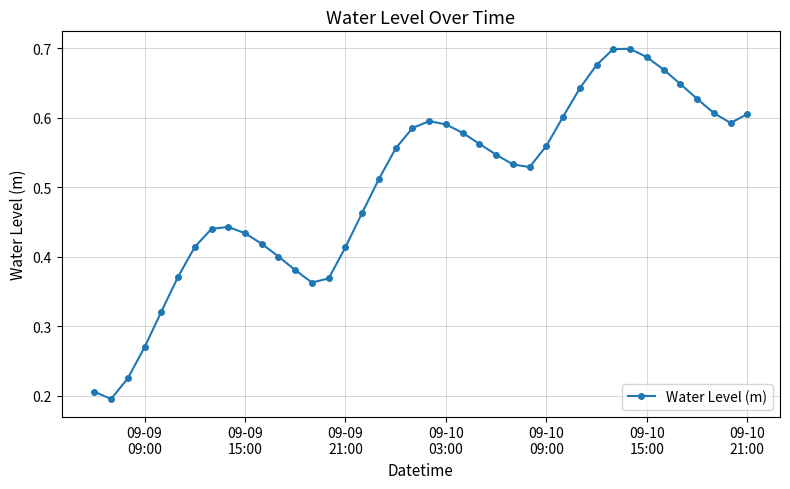

True or false: the data has more than 1 interior local peaks.

True